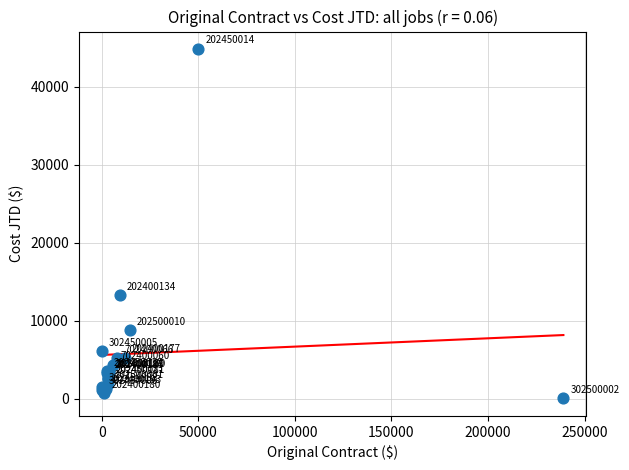

What Y value in the scatter plot is closest to 22454?

13288.0